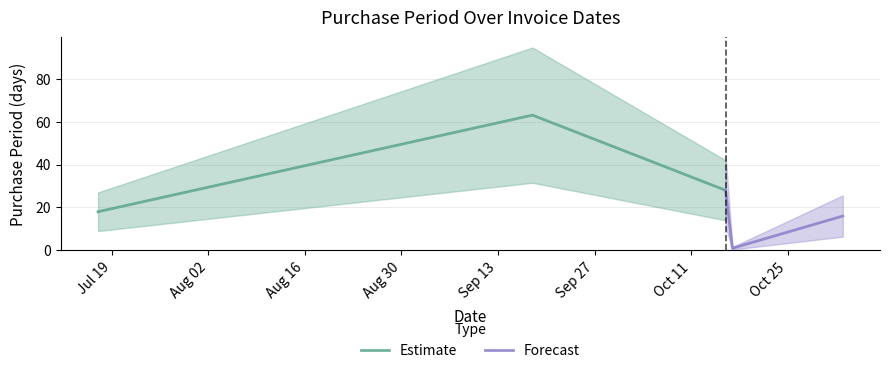

What is the difference between the maximum and minimum values in the Estimate series?

45